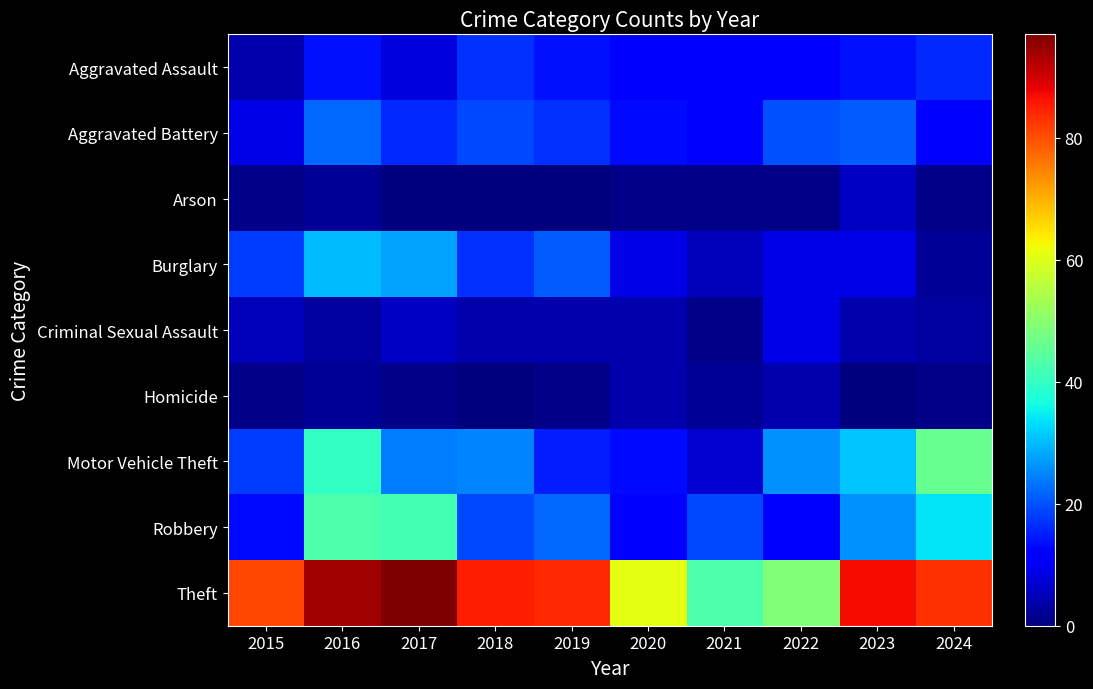

What is the greatest value displayed?

97